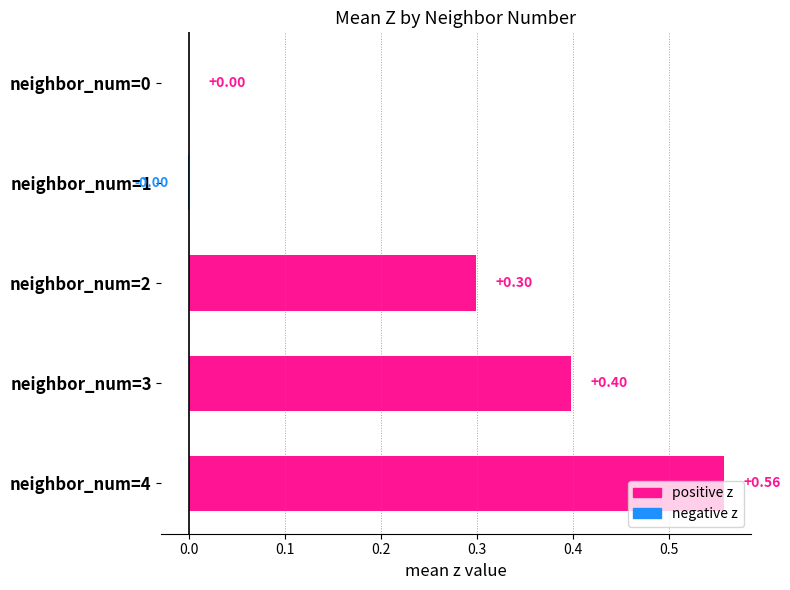

What is the change in value from neighbor_num=1 to neighbor_num=2?

+0.3